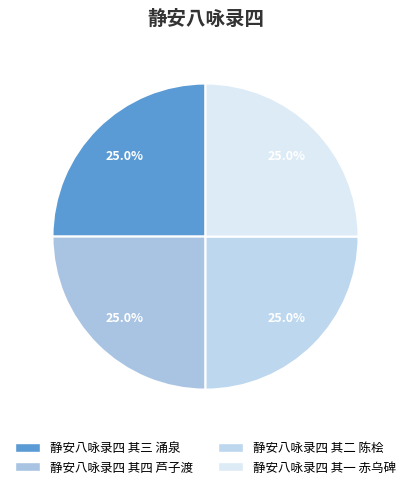

What percentage is the 静安八咏录四 其四 芦子渡 slice, to the nearest percent?

25%